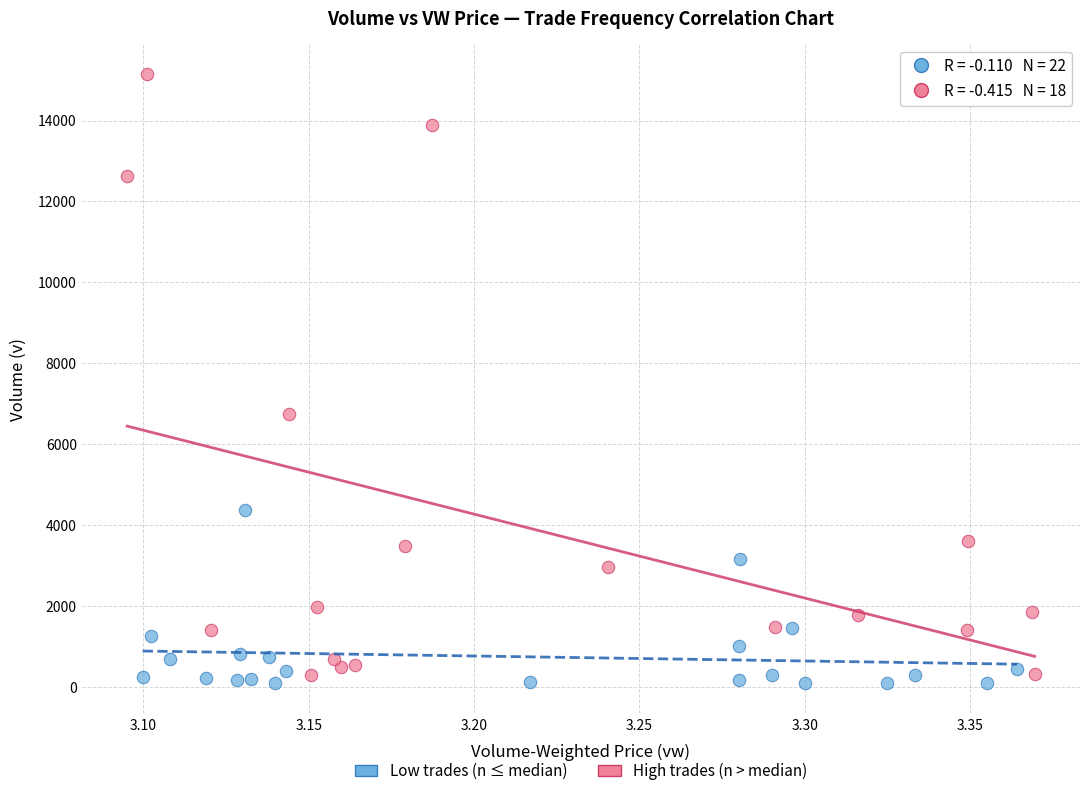

Which series has the widest spread of Y values?

High trades (n > median)